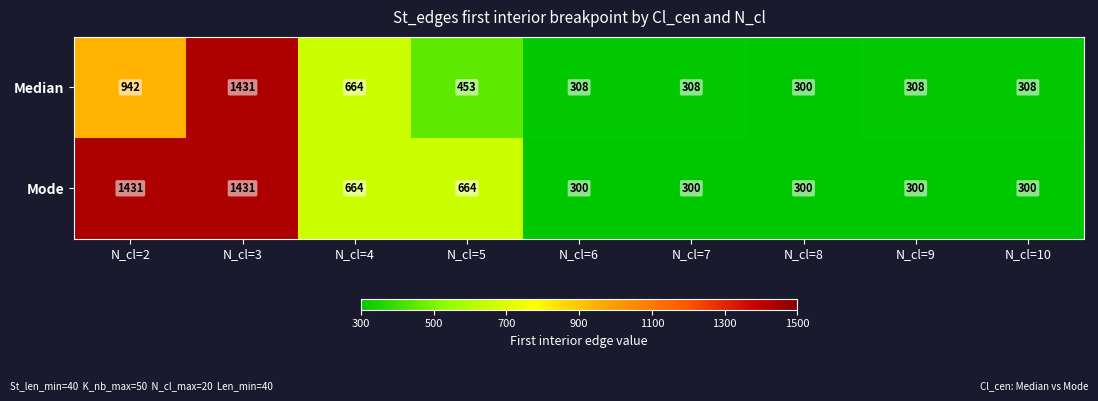

At which category is the sum across all series the highest?

N_cl=3